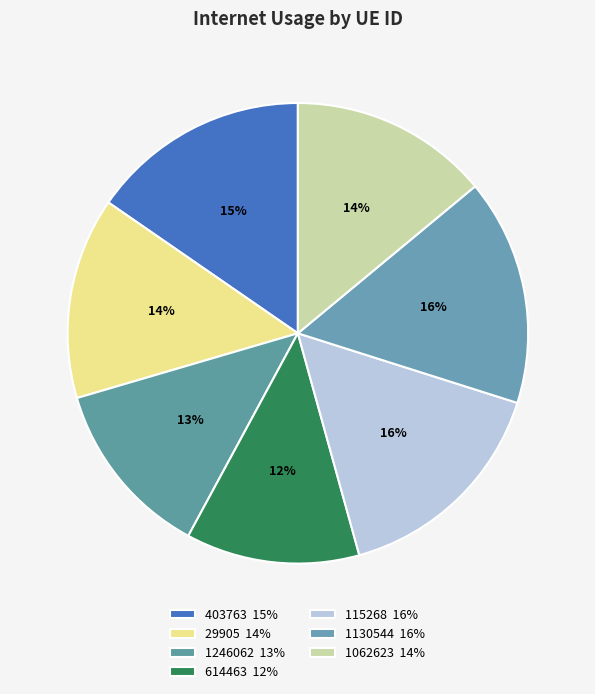

Count the number of slices in the pie.

7